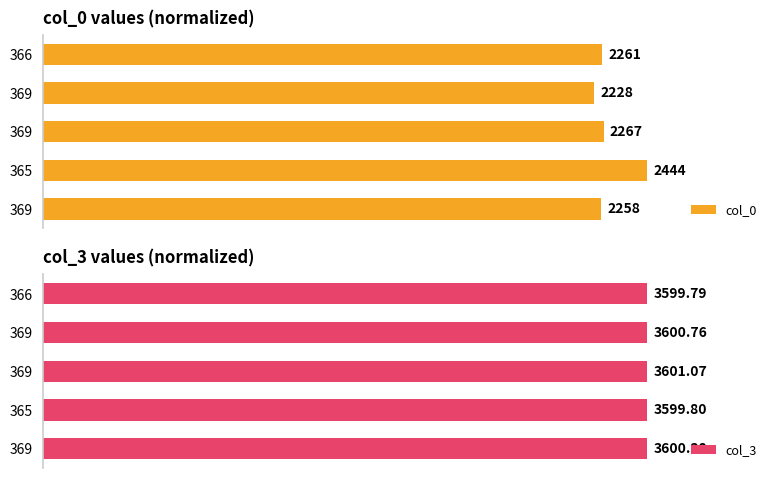

True or false: col_0 has a value of 21.1 at 369.

False